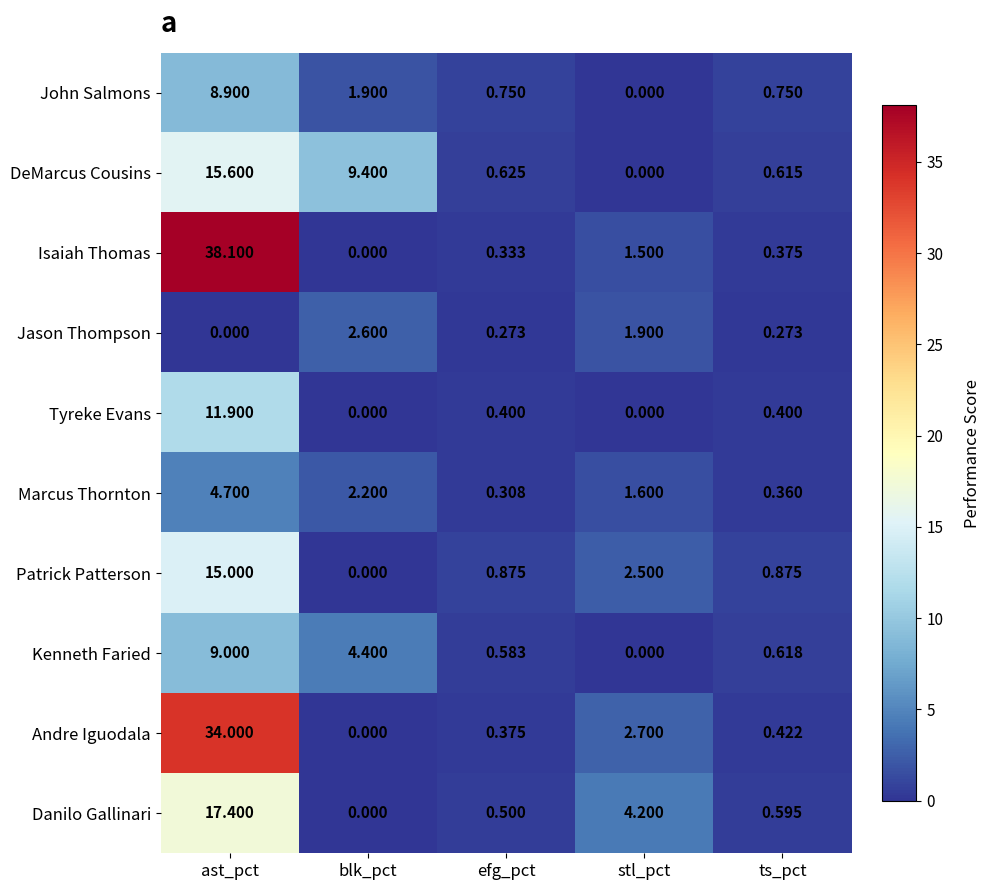

At which category is the sum across all series the highest?

ast_pct